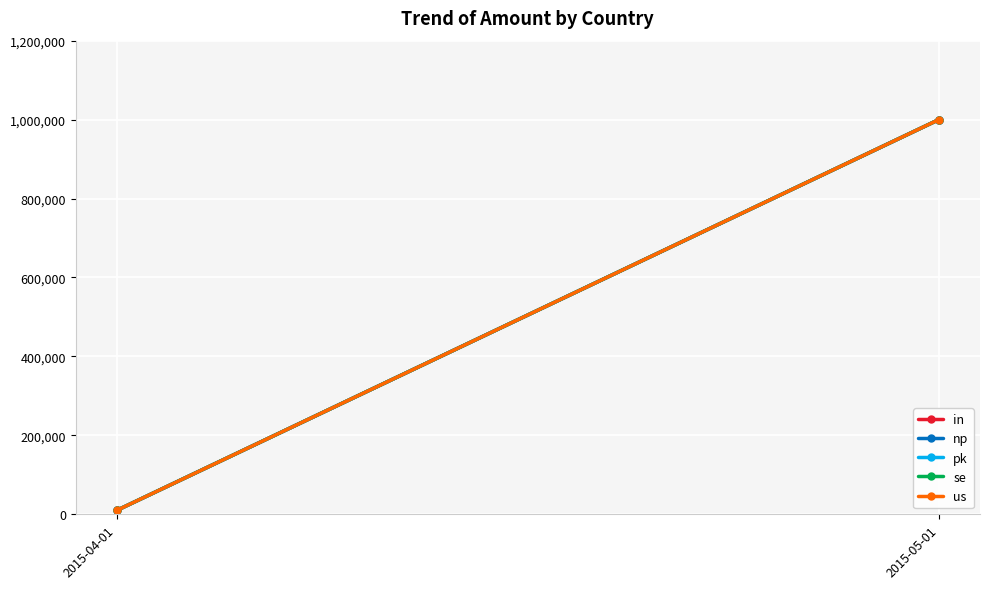

At which category is the sum across all series the highest?

2015-05-01